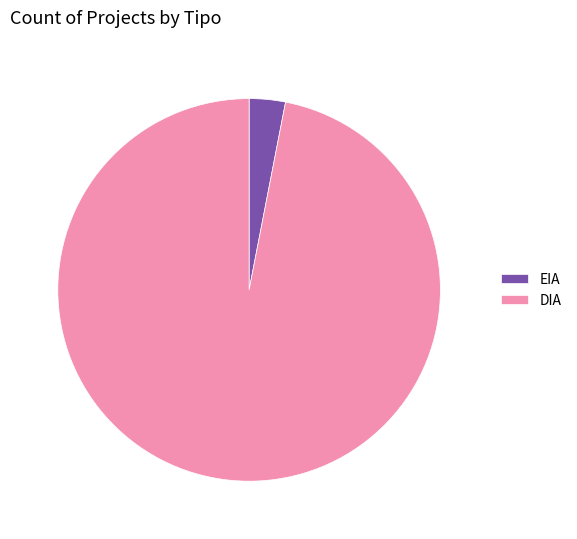

Is it true that EIA is 16% of the pie?

False